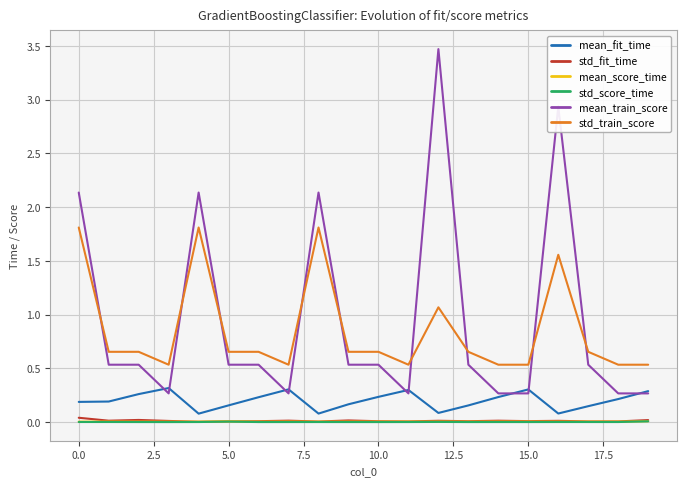

Which series has the largest range (max minus min)?

mean_train_score